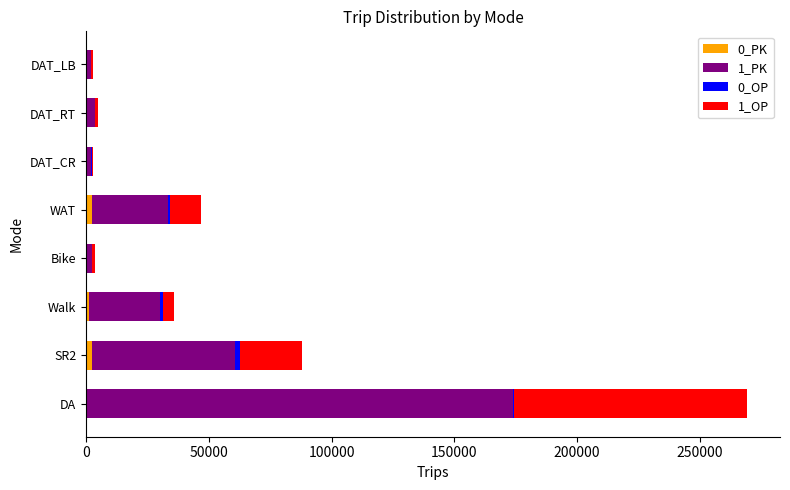

At which category is the sum across all series the highest?

DA